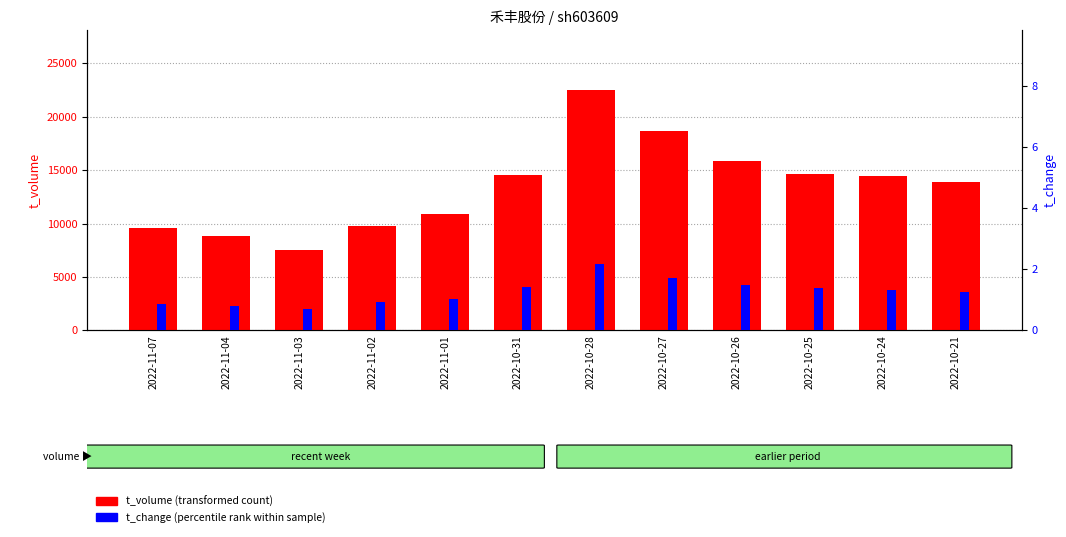

Reading left to right, transcribe all the data shown in this chart.

t_volume: 2022-11-07=9575.0	2022-11-04=8838.0	2022-11-03=7479.0	2022-11-02=9755.0	2022-11-01=10864.0	2022-10-31=14585.0	2022-10-28=22475.0	2022-10-27=18665.0	2022-10-26=15845.0	2022-10-25=14624.0	2022-10-24=14434.0	2022-10-21=13915.0
t_change: 2022-11-07=0.9	2022-11-04=0.8	2022-11-03=0.7	2022-11-02=0.9	2022-11-01=1.0	2022-10-31=1.4	2022-10-28=2.2	2022-10-27=1.7	2022-10-26=1.5	2022-10-25=1.4	2022-10-24=1.3	2022-10-21=1.3